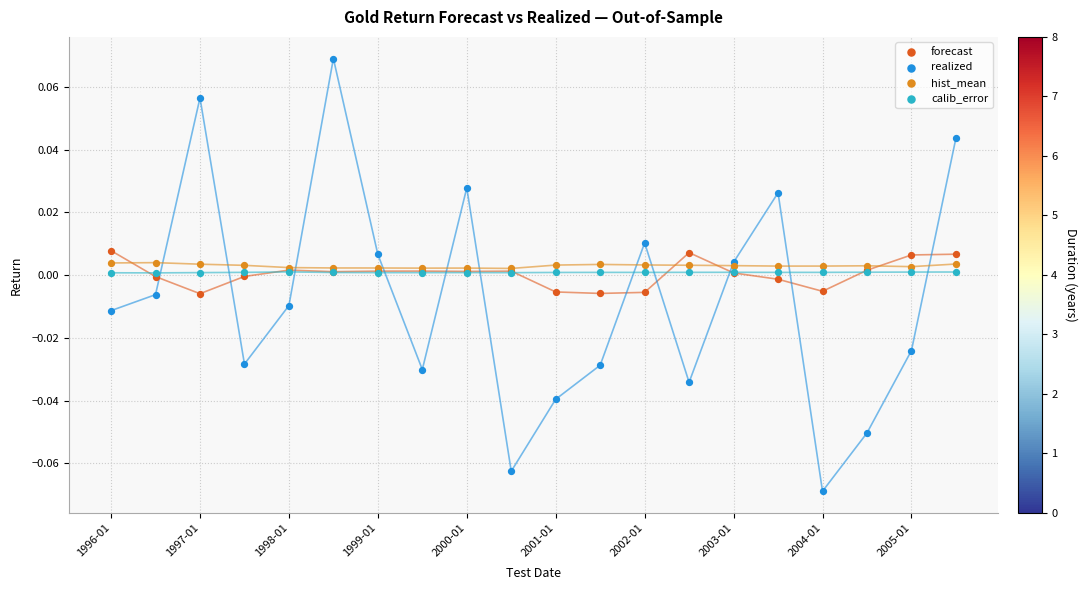

Which series contains the highest Y value?

realized